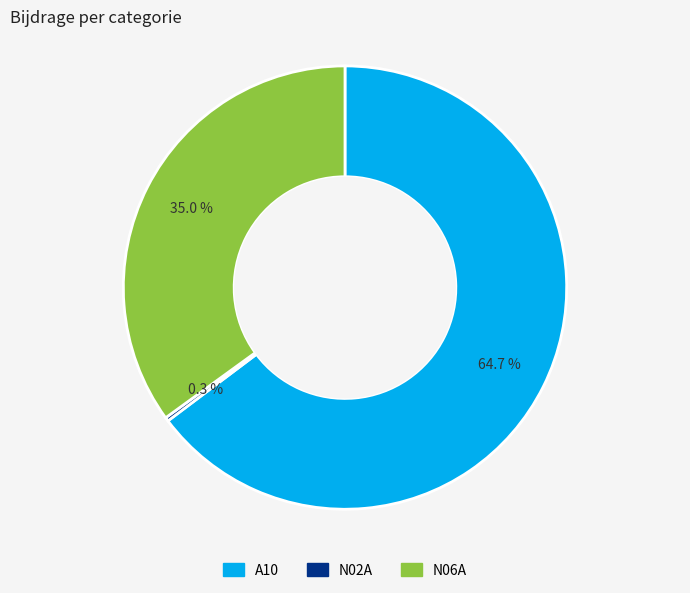

What portion of the pie excludes N06A?

64.9%